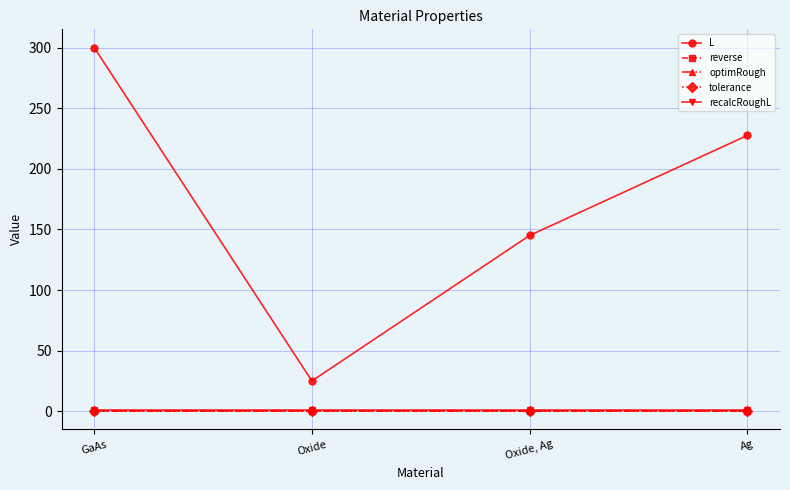

Reading left to right, extract all data points from this chart.

L: 300.0	25.0	145.0	227.5
reverse: 0.0	0.0	0.0	0.0
optimRough: 0.0	0.0	0.0	0.0
tolerance: 0.0	0.0	0.0	0.0
recalcRoughL: 1.0	1.0	1.0	1.0